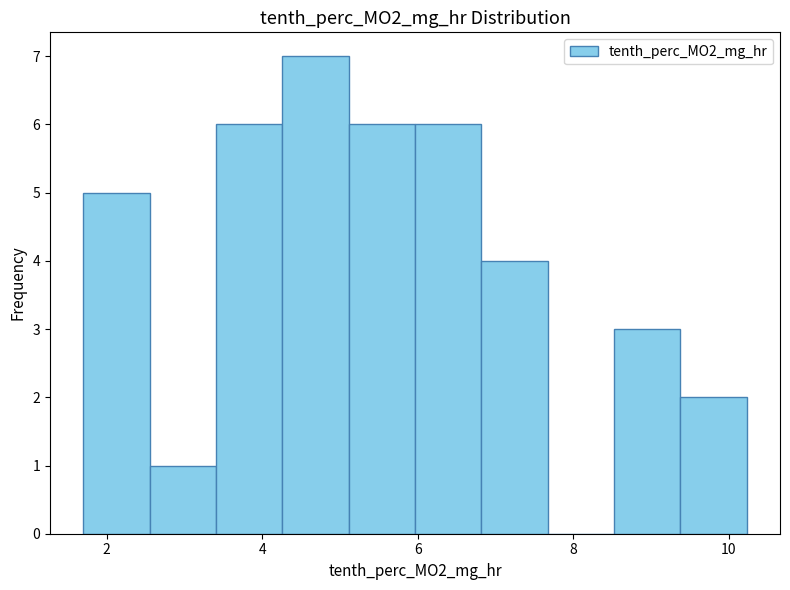

Reading left to right, transcribe this chart: for each bar, give the range it covers on the x-axis and its height. Neither the bar edges nor the heights are printed on the chart, so give them approximately, as read against the axes.

1.8 to 2.6: 5
2.6 to 3.4: 1
3.4 to 4.2: 6
4.2 to 5.2: 7
5.2 to 6.0: 6
6.0 to 6.8: 6
6.8 to 7.6: 4
7.6 to 8.6: 0
8.6 to 9.4: 3
9.4 to 10.2: 2